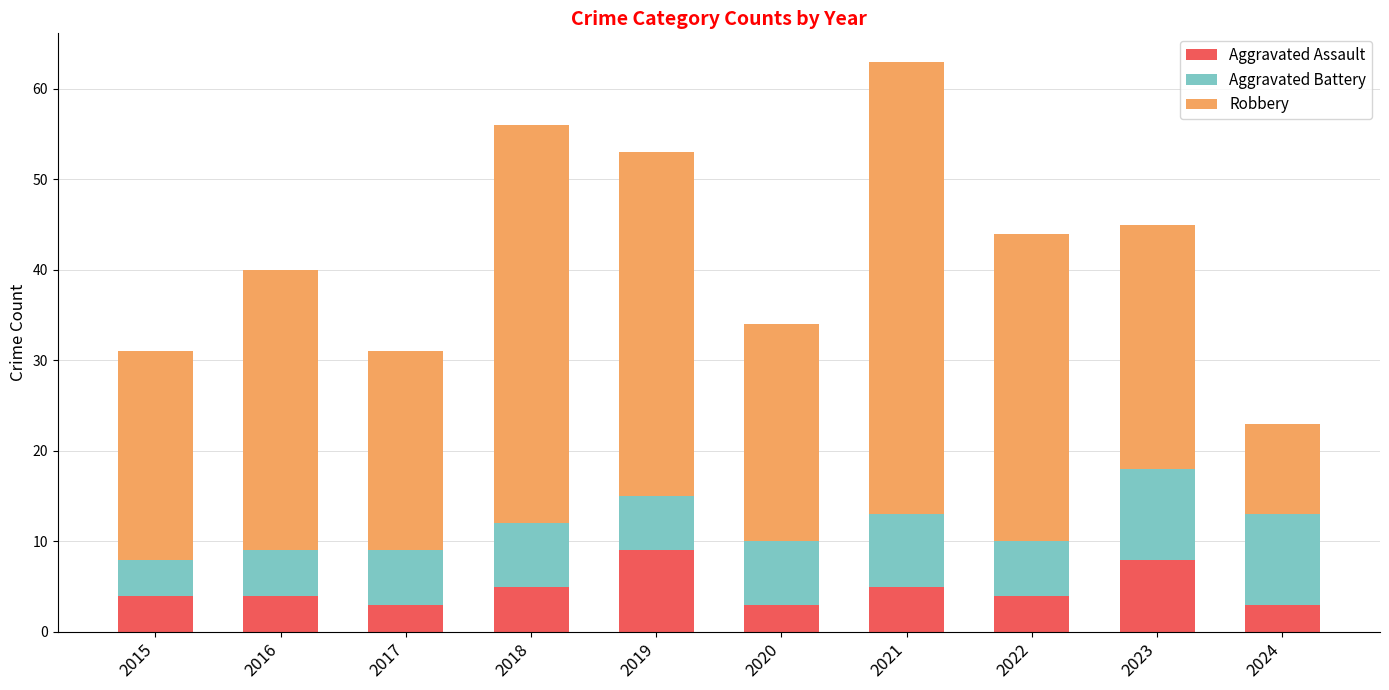

The value of Aggravated Assault at 2019 is 9. True or false?

True